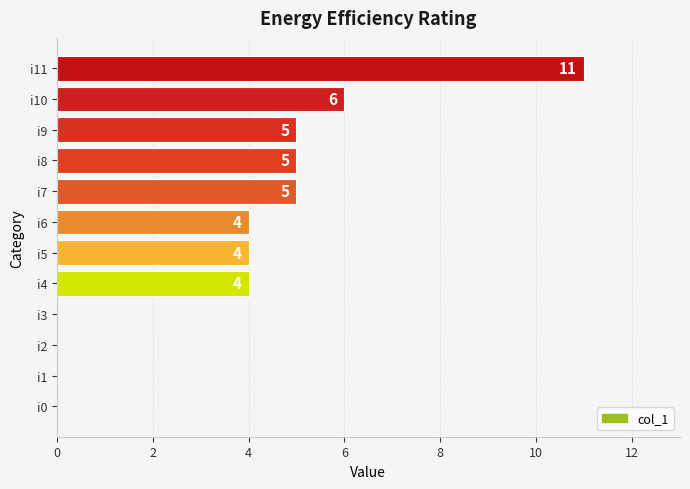

Between i2 and i7, which is larger?

i7